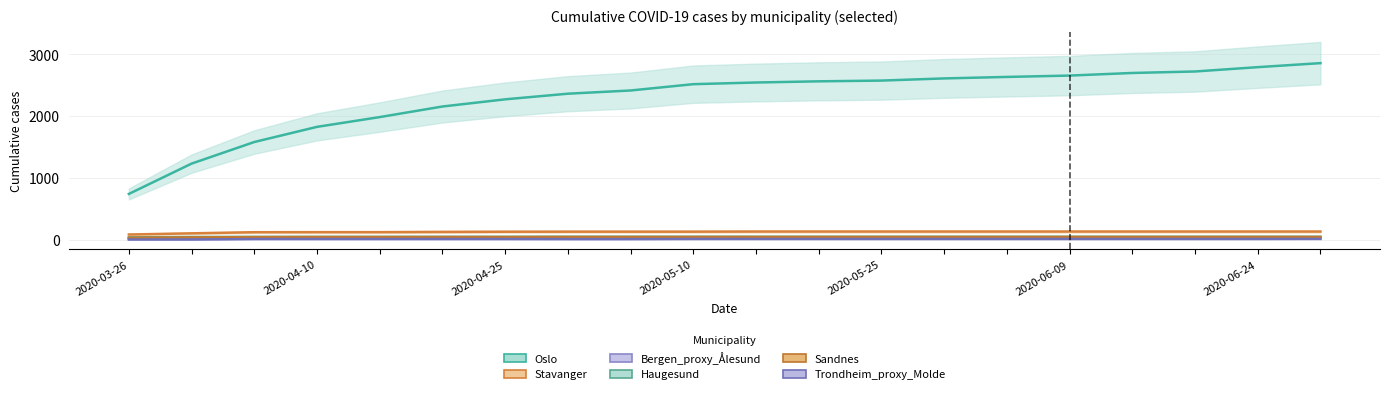

True or false: Oslo_line and Trondheim_proxy_Molde_line intersect in this chart.

False